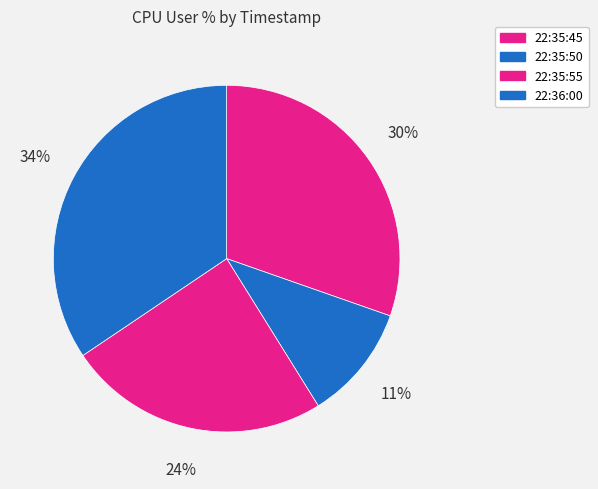

Combined, do 22:36:00 and 22:35:45 account for over 50%?

Yes